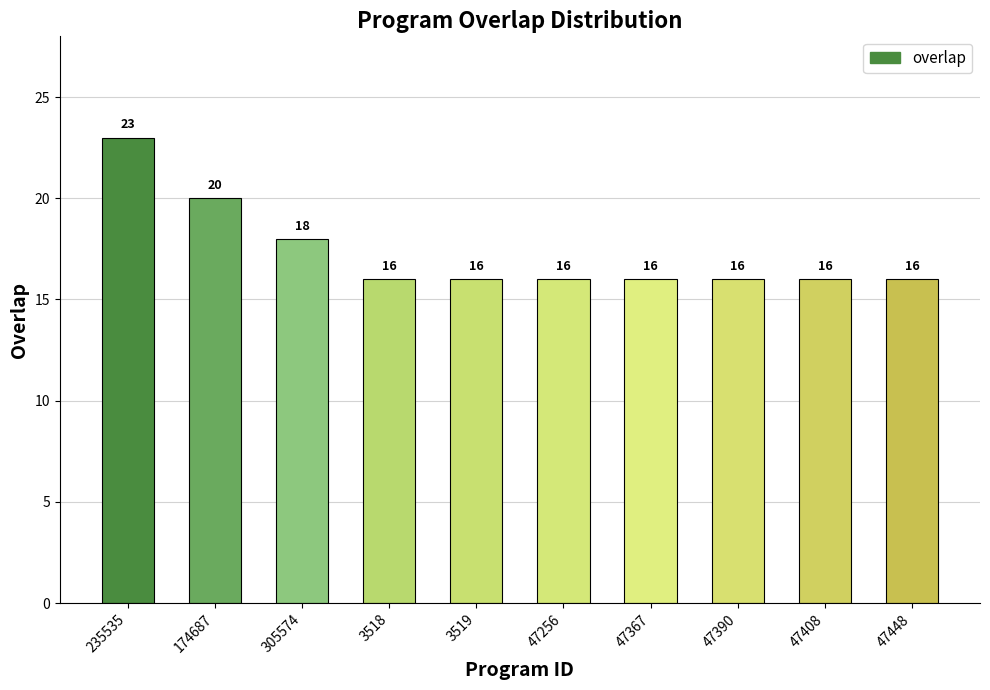

How many categories are shown in the chart?

10